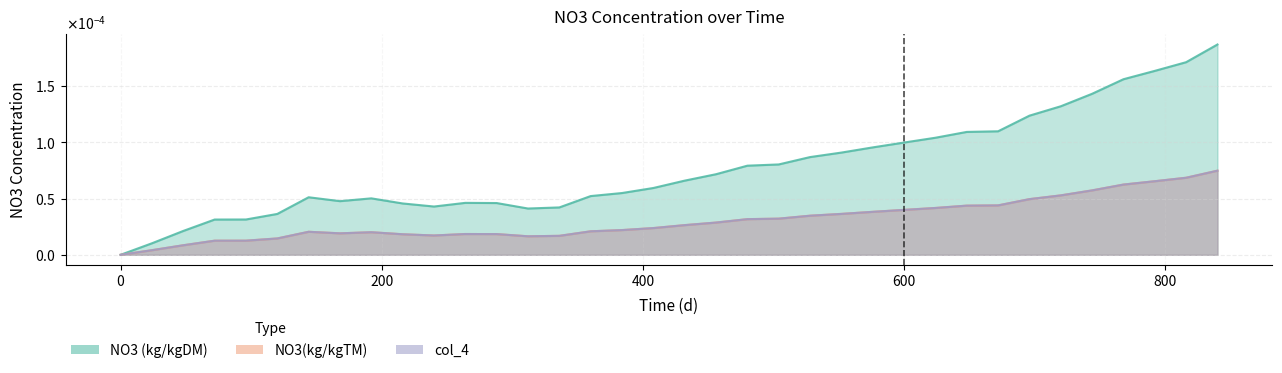

Which category has the highest value in the NO3 (kg/kgDM) series?

839.999999999999